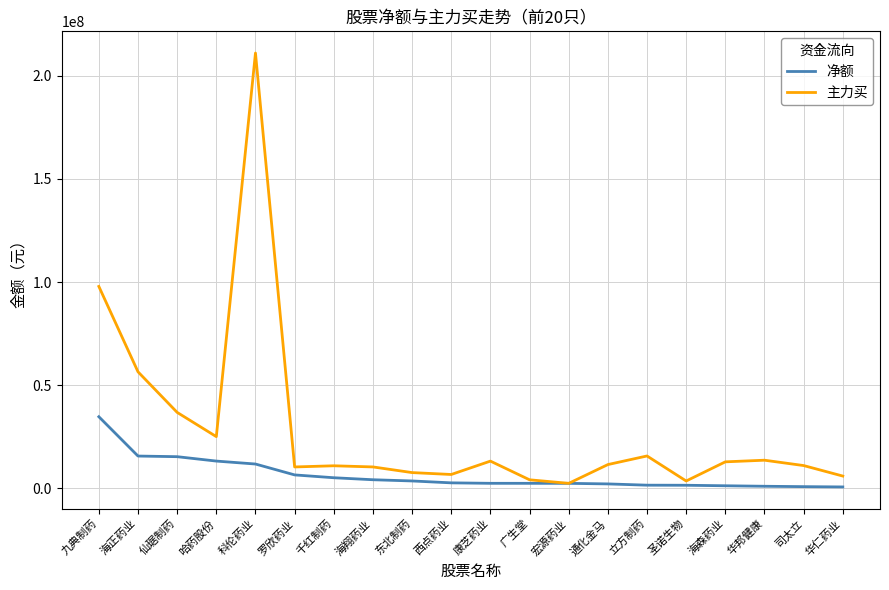

In 主力买, how many points are higher than both neighbors (excluding endpoints)?

5